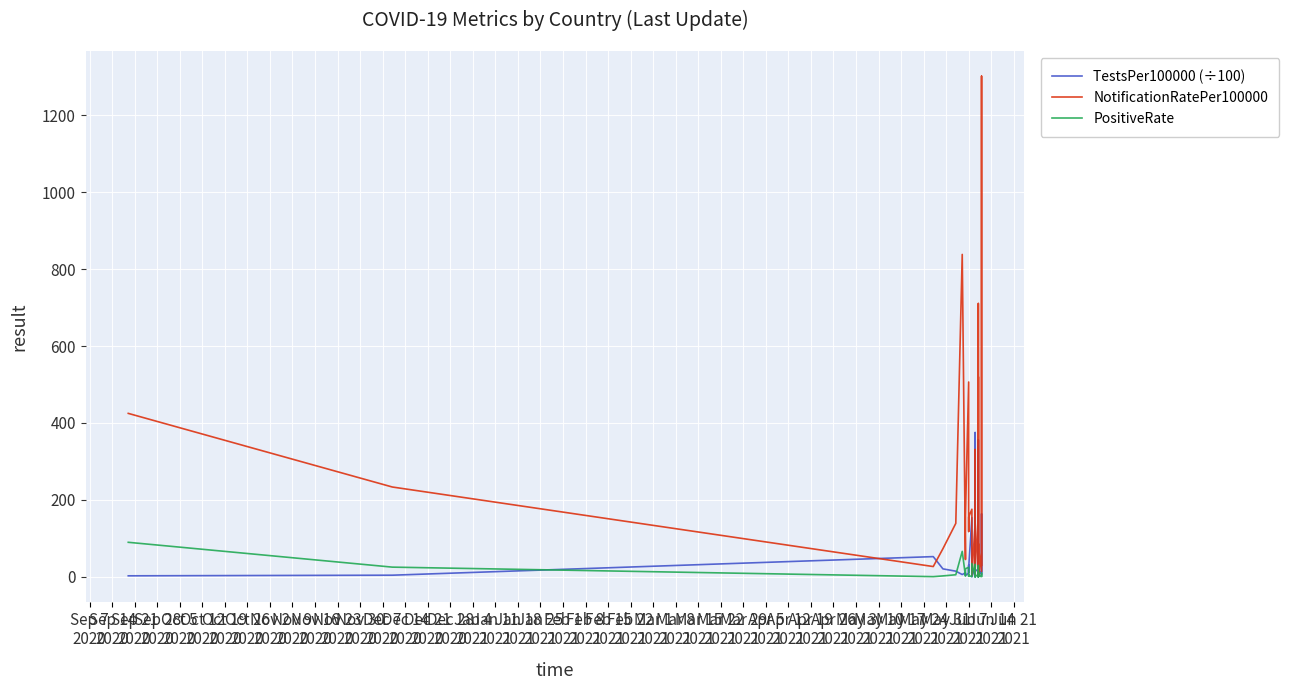

What position from the right is Dec 28
2020?

24